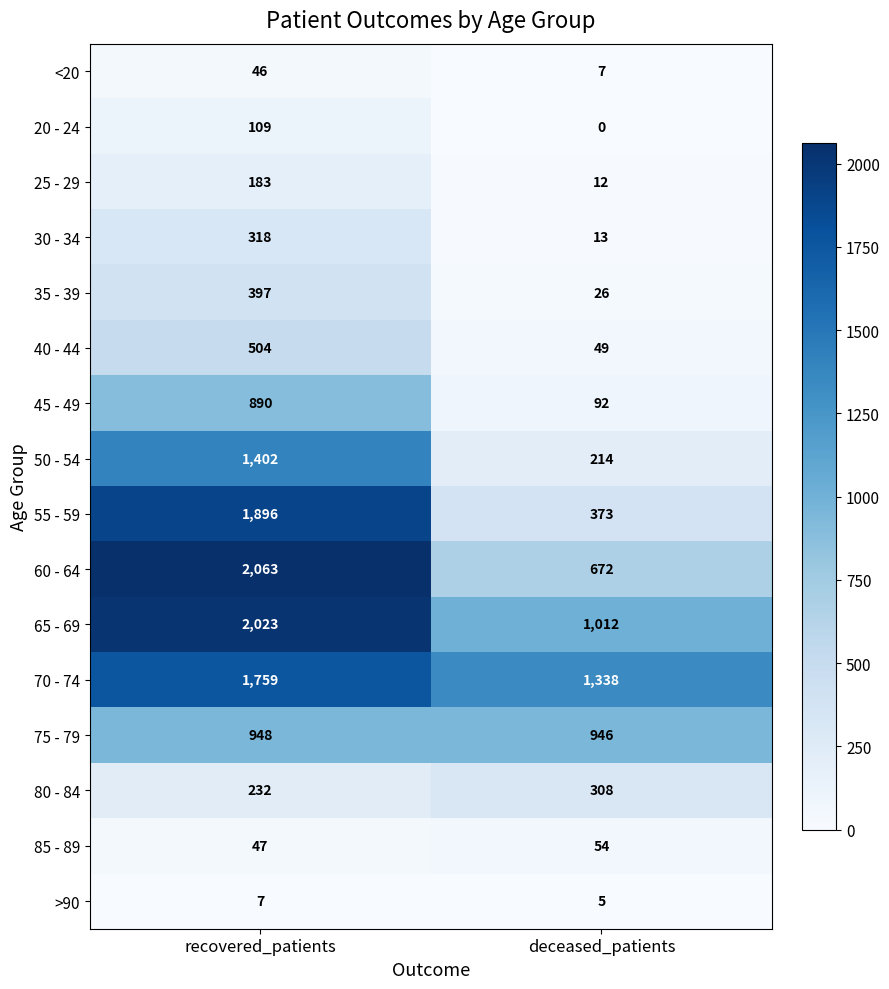

Read the 85 - 89 value at deceased_patients.

54